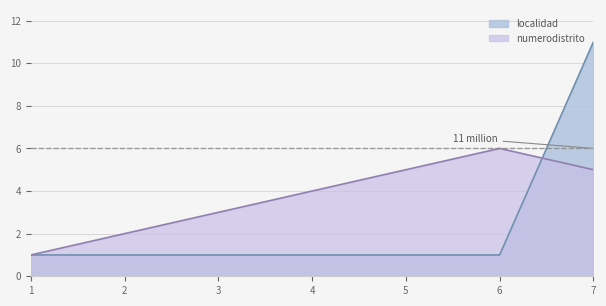

How many lines are shown in the chart?

2